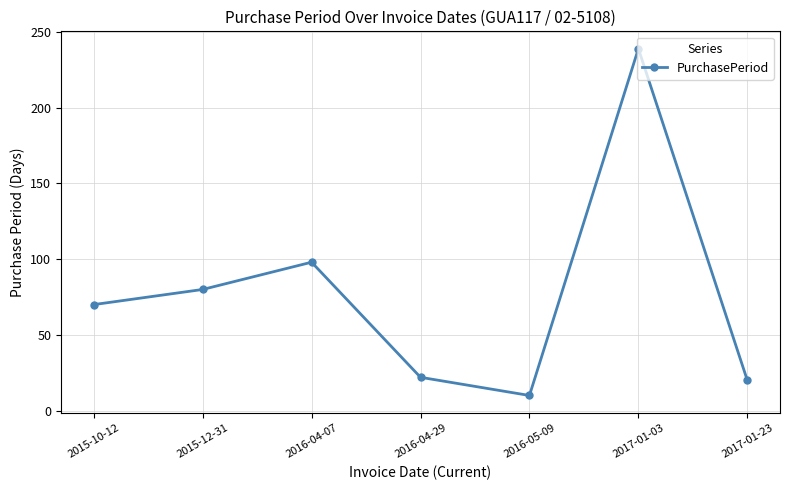

The value at 2016-04-07 is 55. True or false?

False